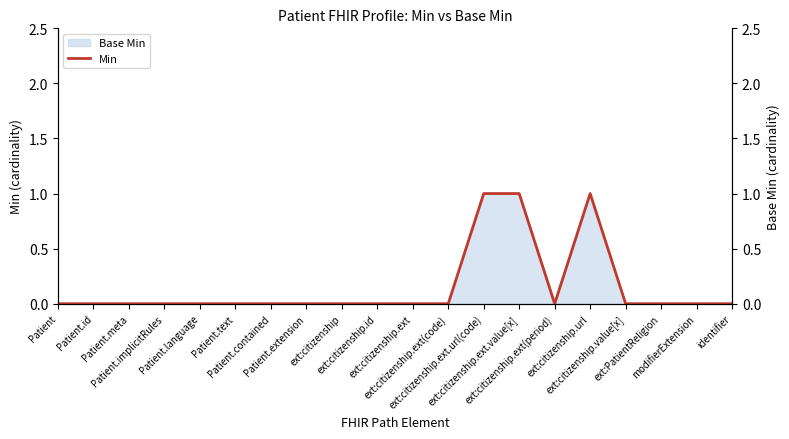

Is it true that Min equals 0 at Patient.contained?

True